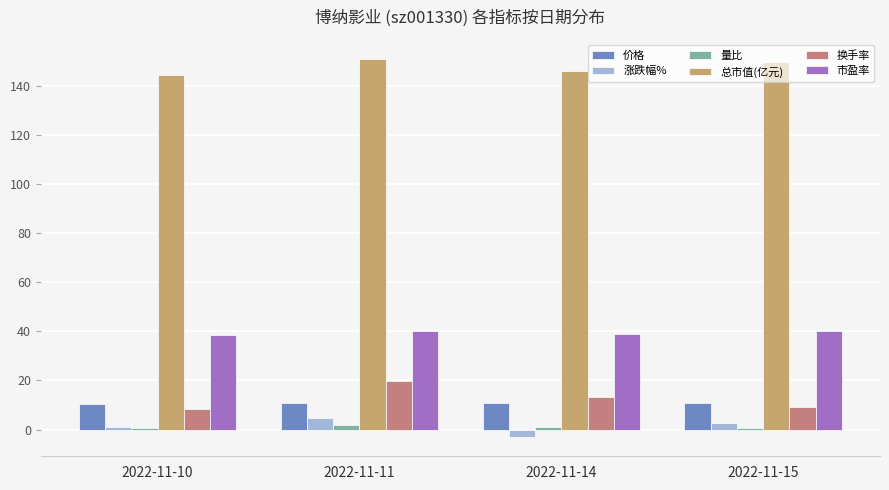

What is the sum of all 总市值(亿元) values?

591.0